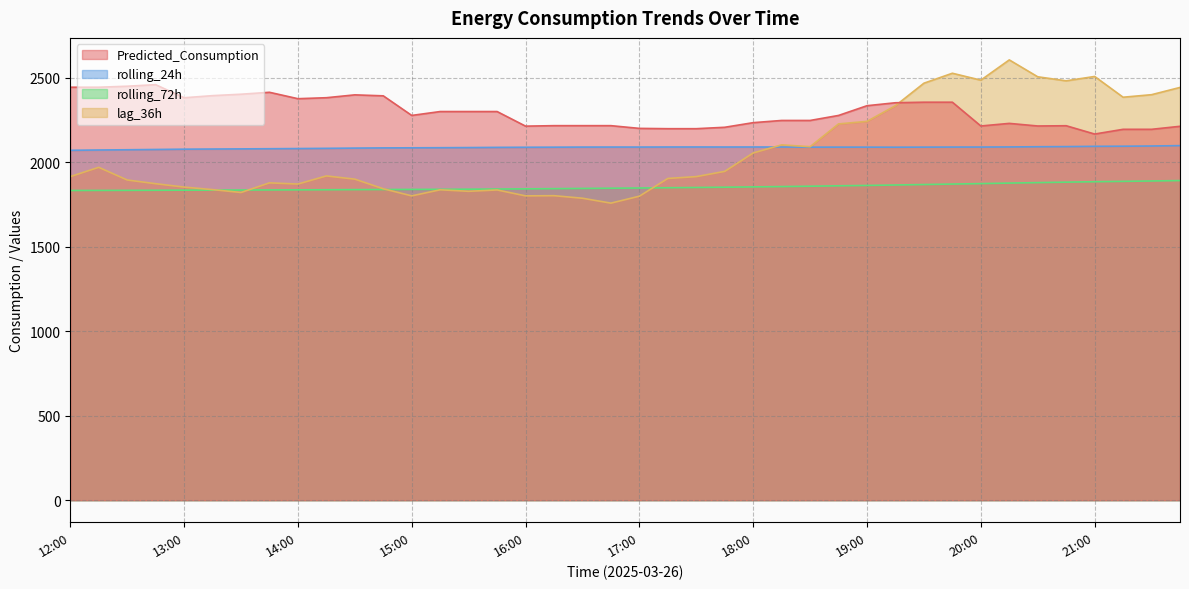

Where does the Predicted_Consumption series first go above 2278?

12:00